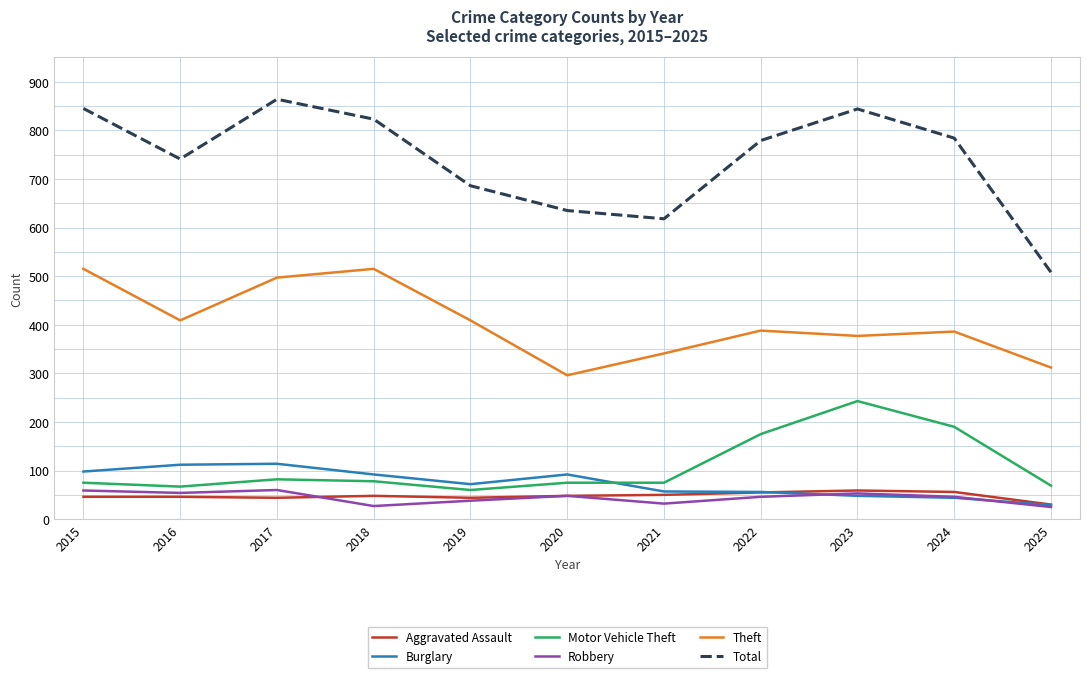

What is the smallest value displayed?

25